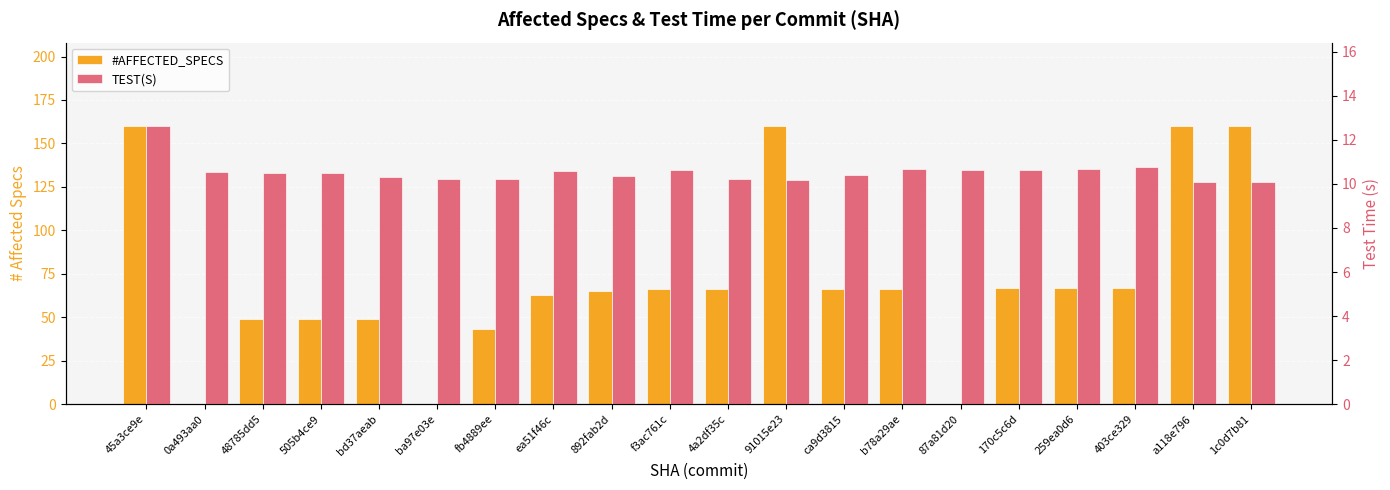

Reading left to right, list all the values displayed in this chart.

#AFFECTED_SPECS: 160.0	0.0	49.0	49.0	49.0	0.0	43.0	63.0	65.0	66.0	66.0	160.0	66.0	66.0	0.0	67.0	67.0	67.0	160.0	160.0
TEST(S): 12.6	10.6	10.5	10.5	10.3	10.2	10.2	10.6	10.3	10.6	10.2	10.2	10.4	10.7	10.6	10.6	10.7	10.8	10.1	10.1